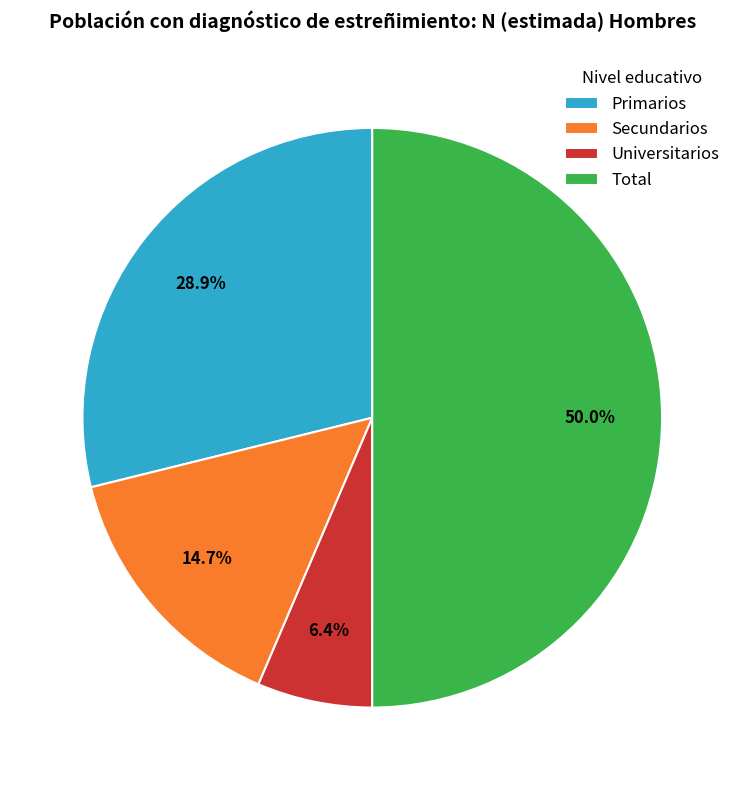

Is it true that Total is 44% of the pie?

False